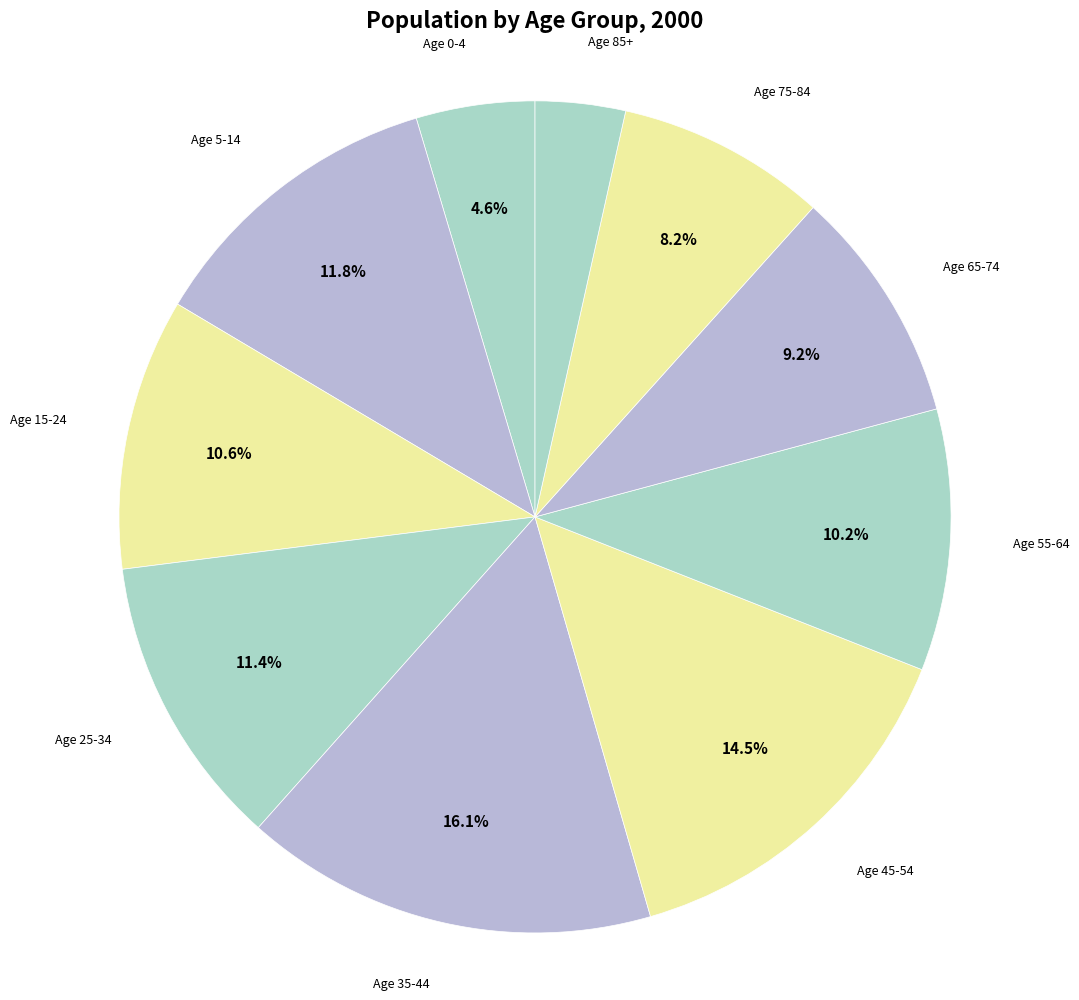

Is Age 65-74 the majority of the pie?

No